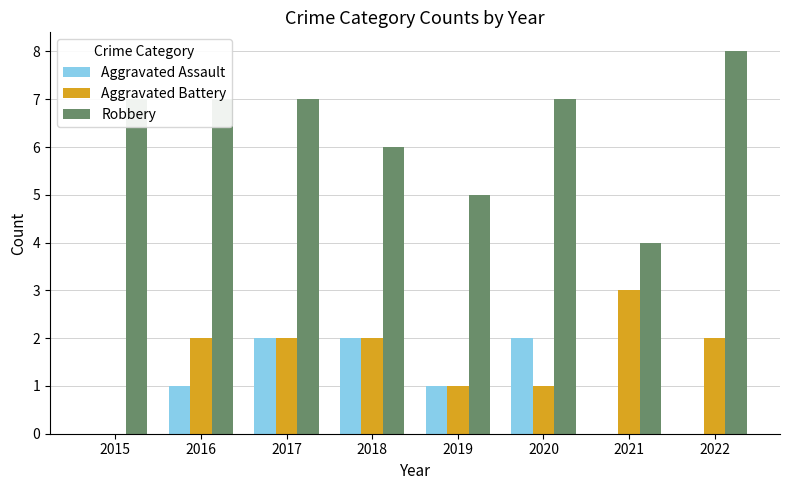

What is the sum of the Aggravated Battery values at 2021 and 2017?

5